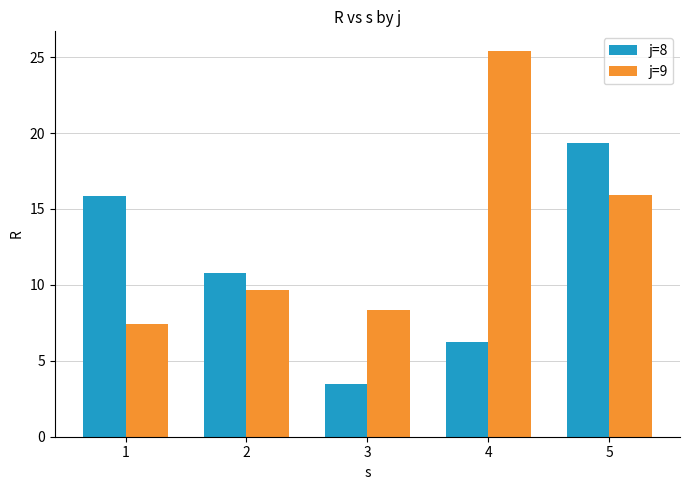

At which label does j=9 reach its peak?

4